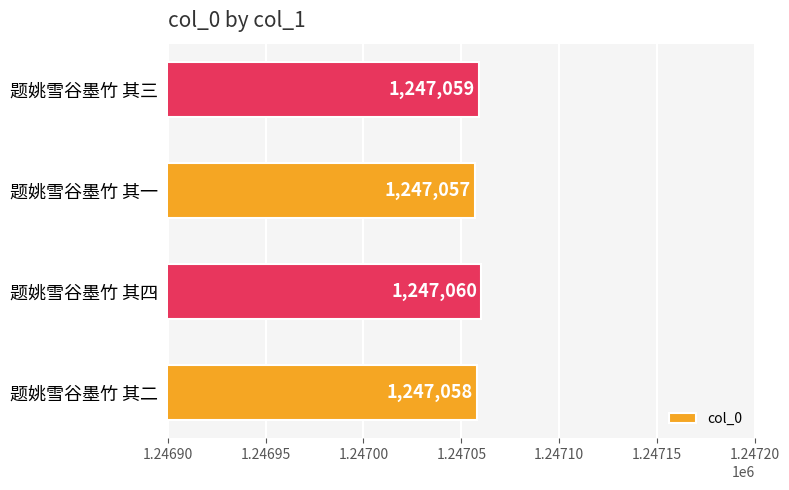

List the labels in order of value, largest first.

题姚雪谷墨竹 其四, 题姚雪谷墨竹 其三, 题姚雪谷墨竹 其二, 题姚雪谷墨竹 其一